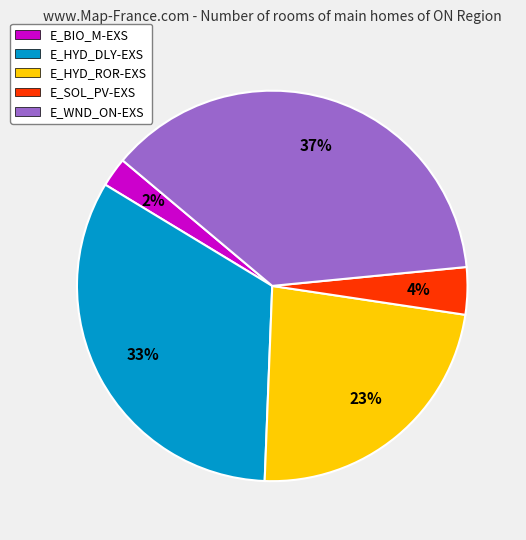

What is the ratio of the value at E_WND_ON-EXS to the value at E_HYD_ROR-EXS?

1.6